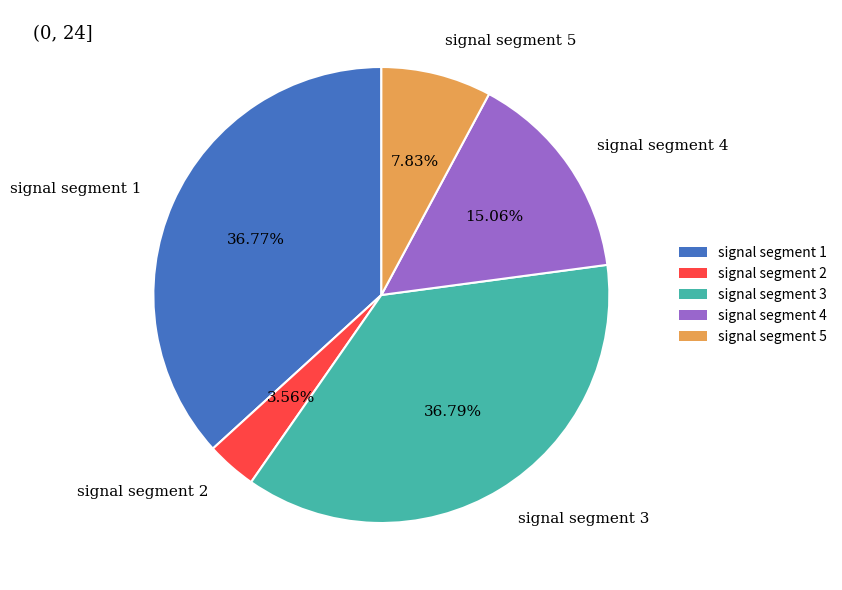

Is signal segment 2 the majority of the pie?

No